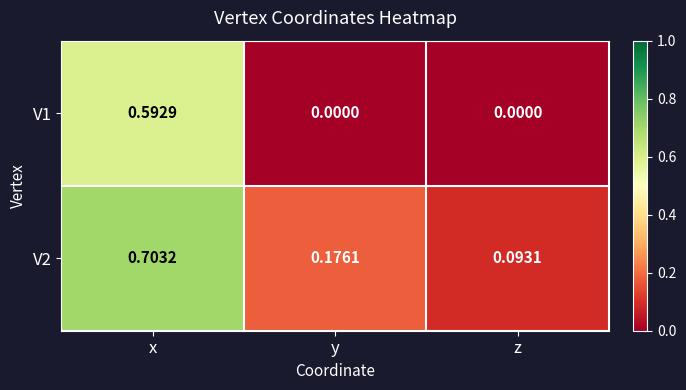

Rank the series at x from highest to lowest value.

V2, V1